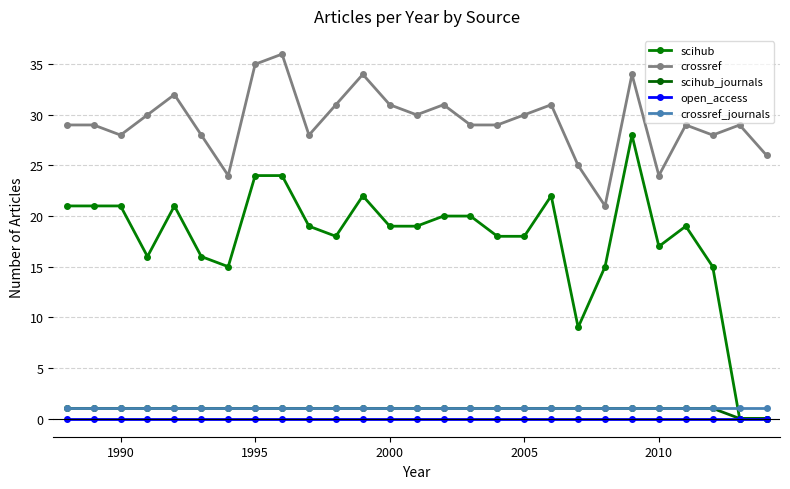

How many lines are shown in the chart?

5